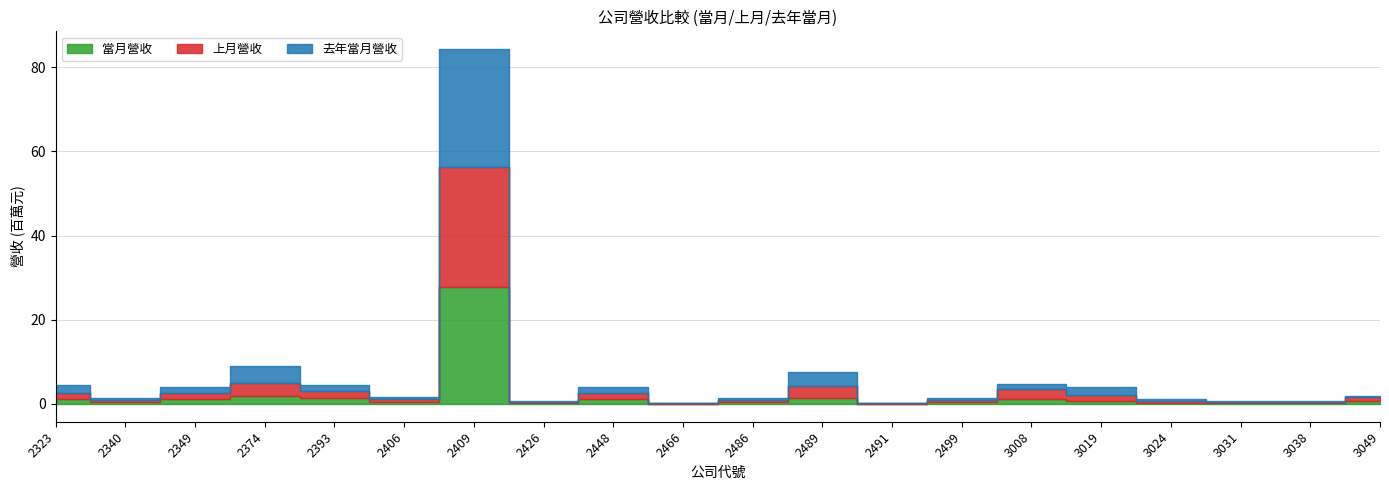

What is the sum of the 去年當月營收 values at 2409 and 3038?

28234781